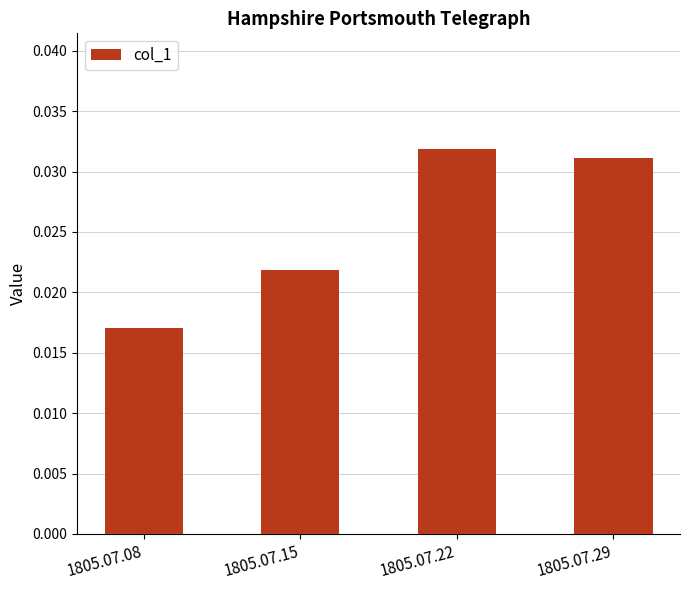

List the labels in order of value, smallest first.

1805.07.08, 1805.07.15, 1805.07.29, 1805.07.22